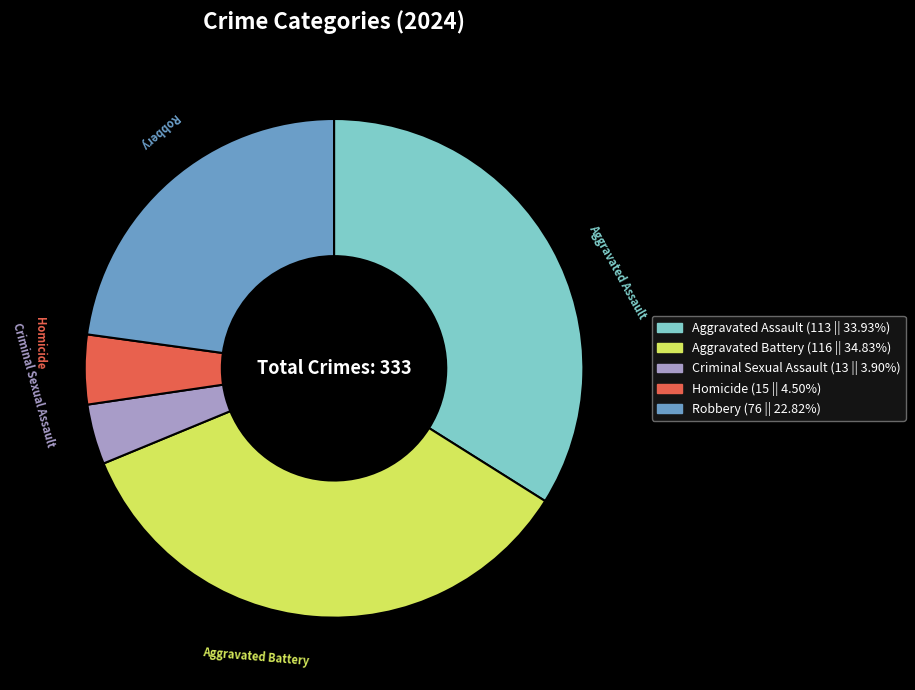

What is the ratio of the value at Homicide to the value at Robbery?

0.2